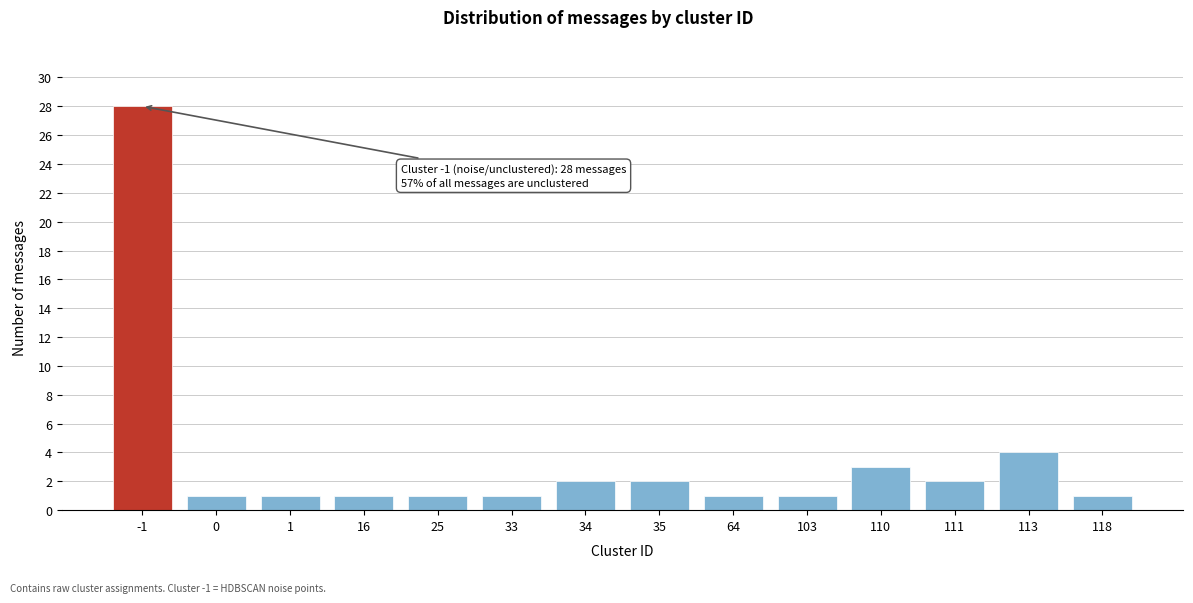

Reading right to left, extract all data points from this chart.

118=1	113=4	111=2	110=3	103=1	64=1	35=2	34=2	33=1	25=1	16=1	1=1	0=1	-1=28